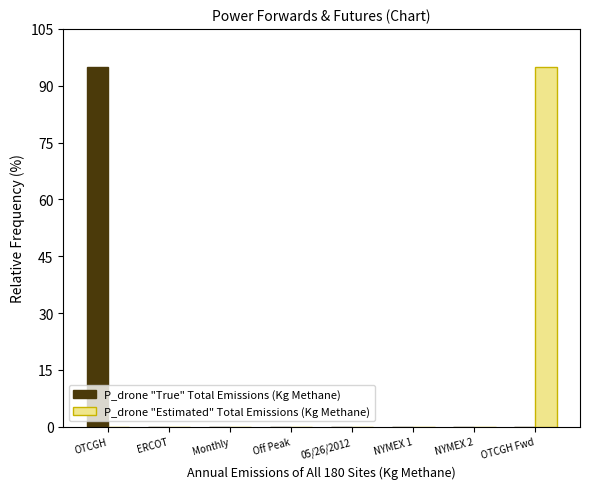

Reading left to right, transcribe all the data shown in this chart.

P_drone "True" Total Emissions (Kg Methane): OTCGH=95	ERCOT=0	Monthly=0	Off Peak=0	05/26/2012=0	NYMEX 1=0	NYMEX 2=0	OTCGH Fwd=0
P_drone "Estimated" Total Emissions (Kg Methane): OTCGH=0	ERCOT=0	Monthly=0	Off Peak=0	05/26/2012=0	NYMEX 1=0	NYMEX 2=0	OTCGH Fwd=95